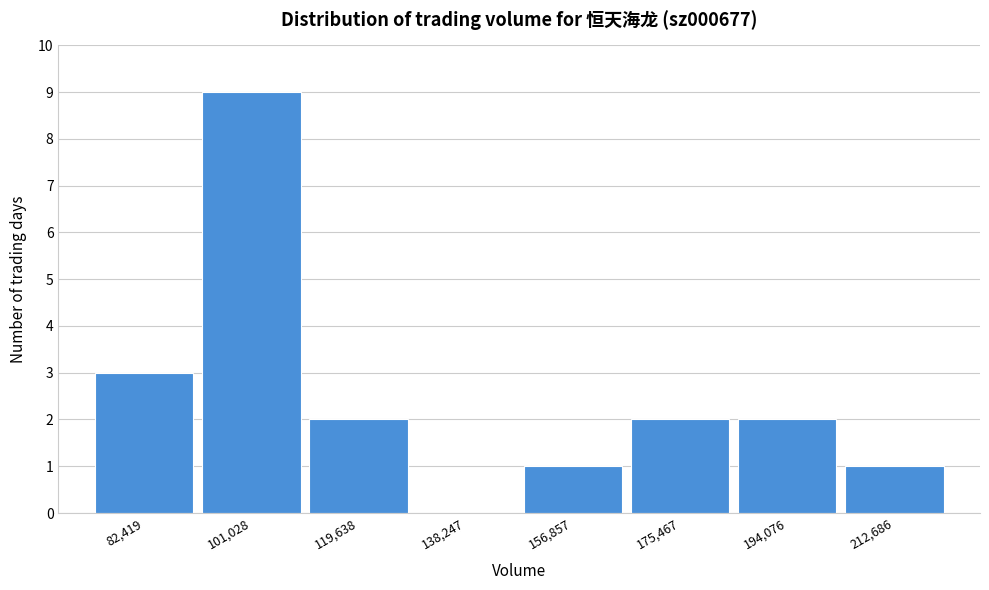

Reading left to right, extract all data points from this chart.

82,419=3	101,028=9	119,638=2	138,247=0	156,857=1	175,467=2	194,076=2	212,686=1